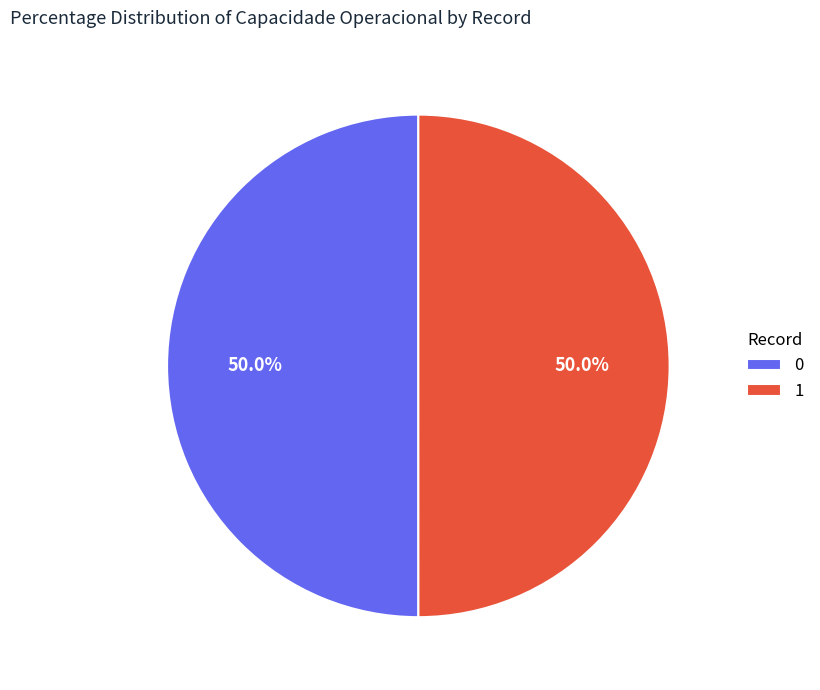

To the nearest percent, what portion does 0 represent?

50%